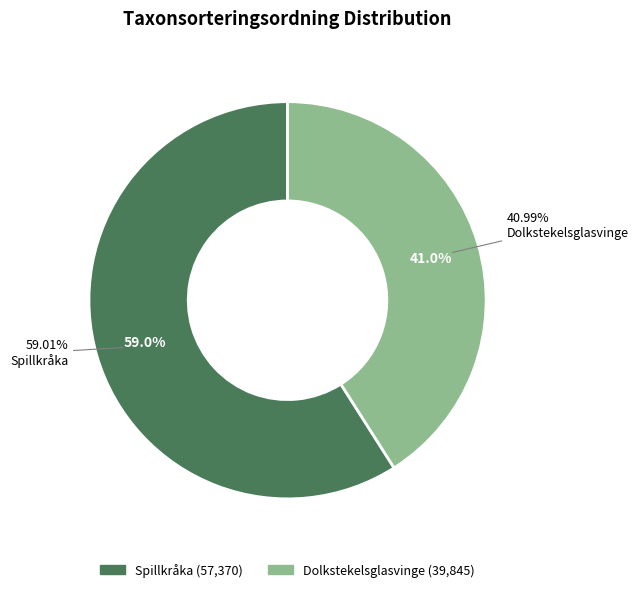

Is the sum of Spillkråka and Dolkstekelsglasvinge greater than half?

Yes